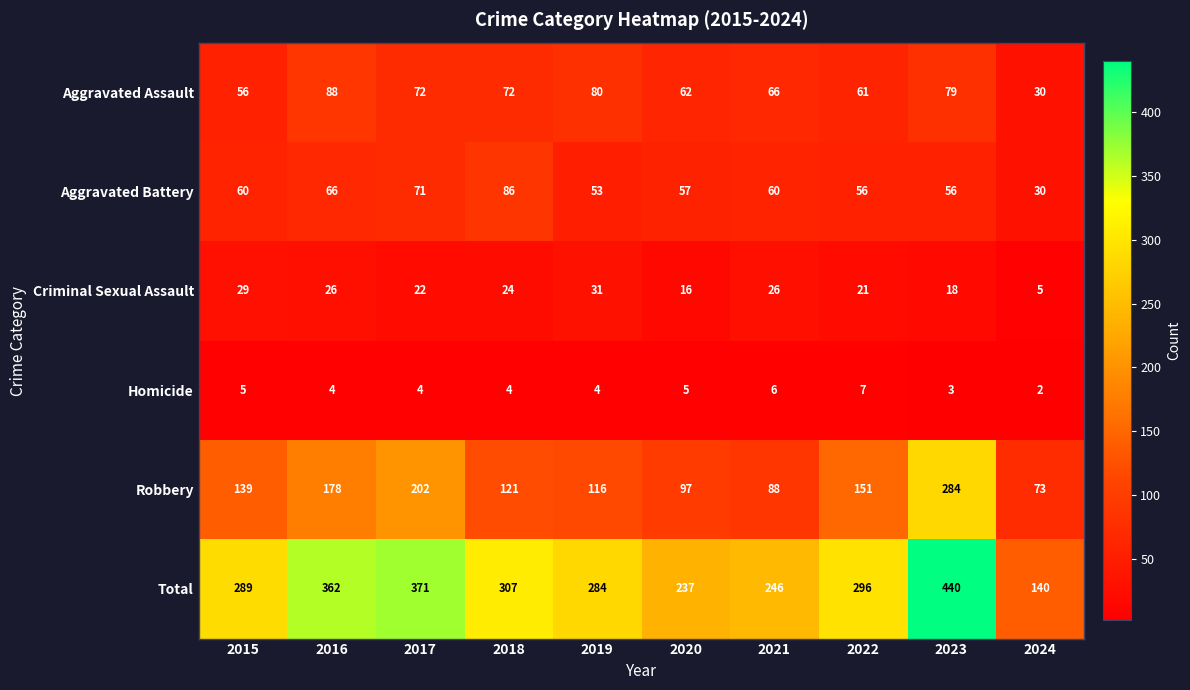

List the series in order of their peak value, lowest first.

Homicide, Criminal Sexual Assault, Aggravated Battery, Aggravated Assault, Robbery, Total